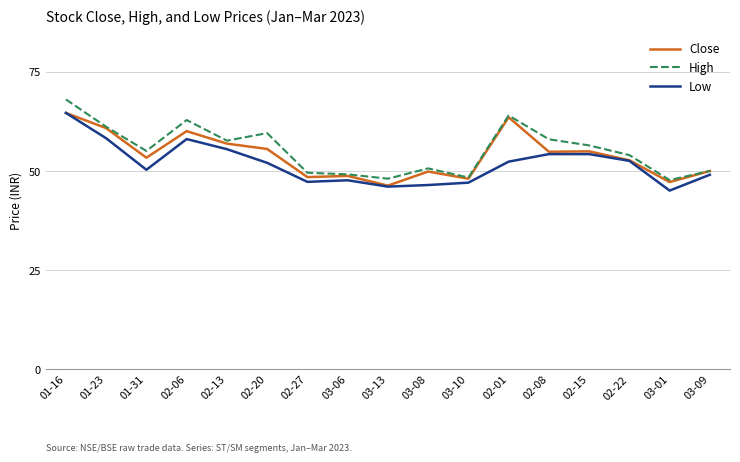

What is the greatest value displayed?

68.0